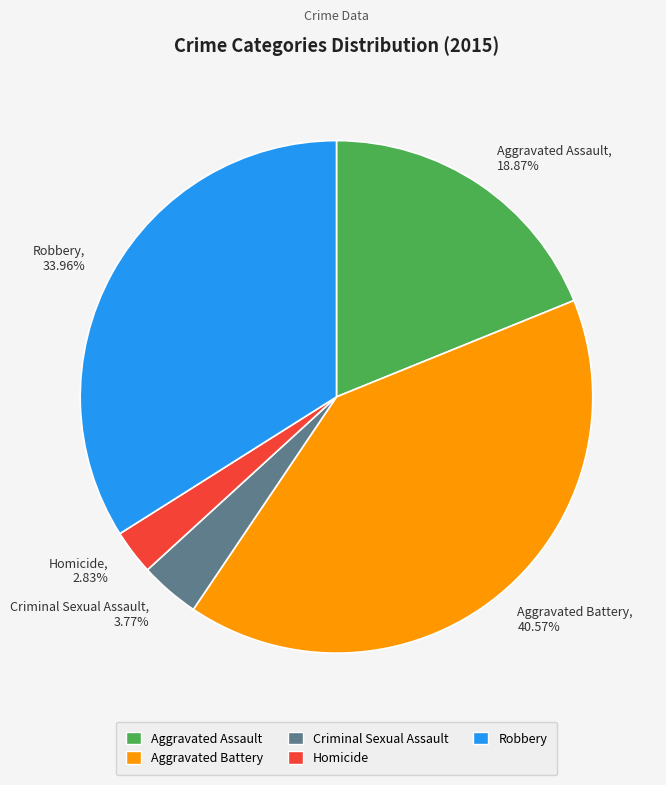

Is Homicide the majority of the pie?

No